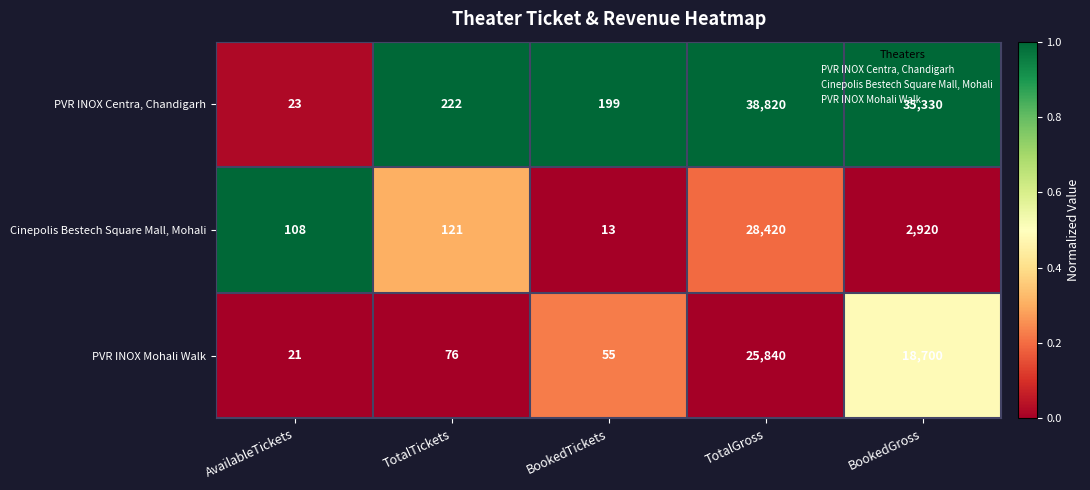

What is the spread (max minus min) of values at BookedTickets?

186